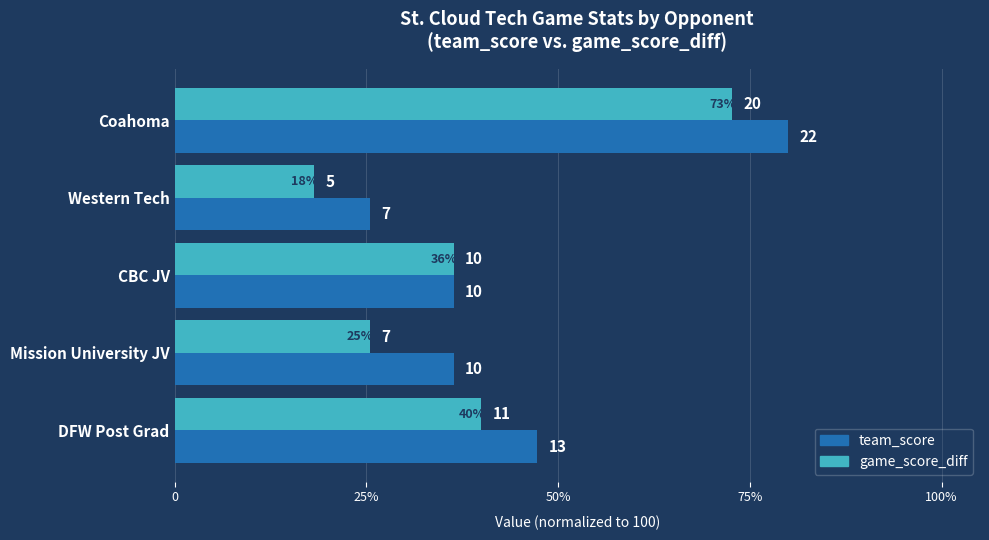

What are all the series names shown in the legend?

team_score, game_score_diff